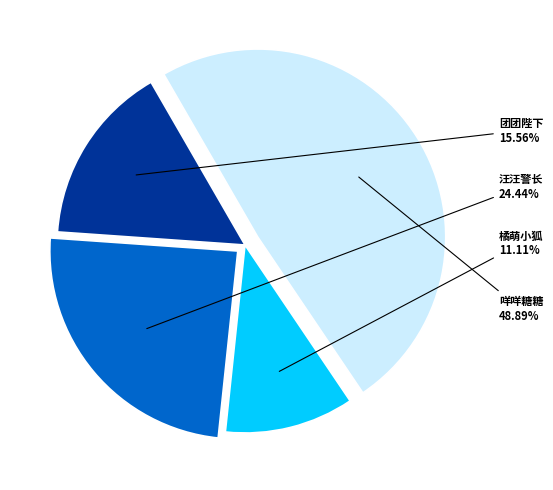

Does any single category account for the majority?

No